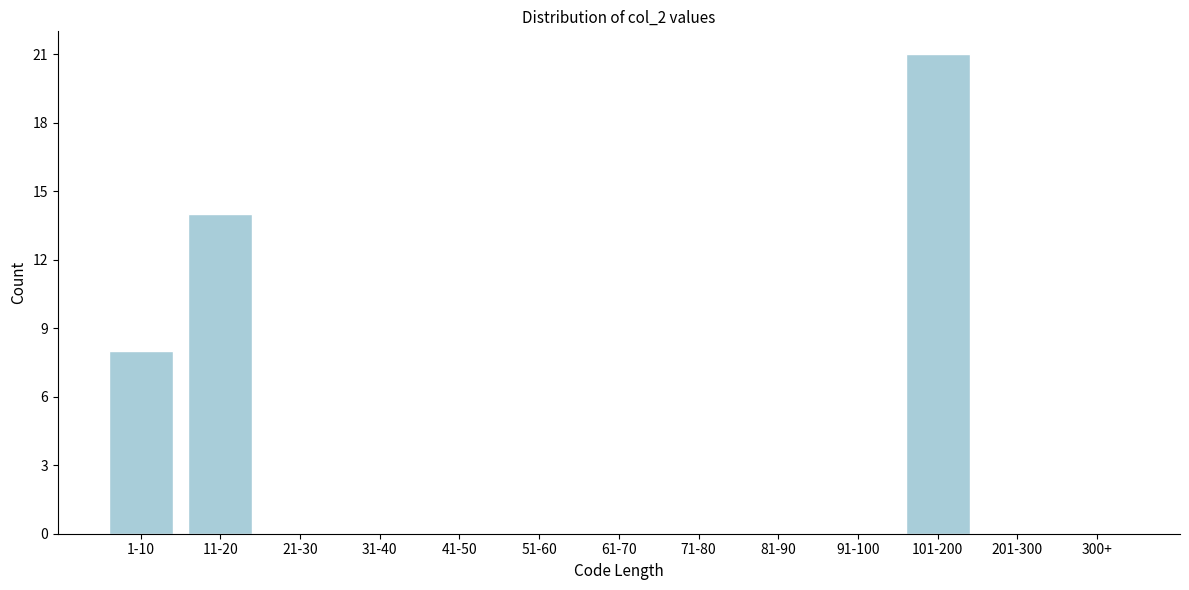

Reading right to left, transcribe all the data shown in this chart.

300+=0	201-300=0	101-200=21	91-100=0	81-90=0	71-80=0	61-70=0	51-60=0	41-50=0	31-40=0	21-30=0	11-20=14	1-10=8